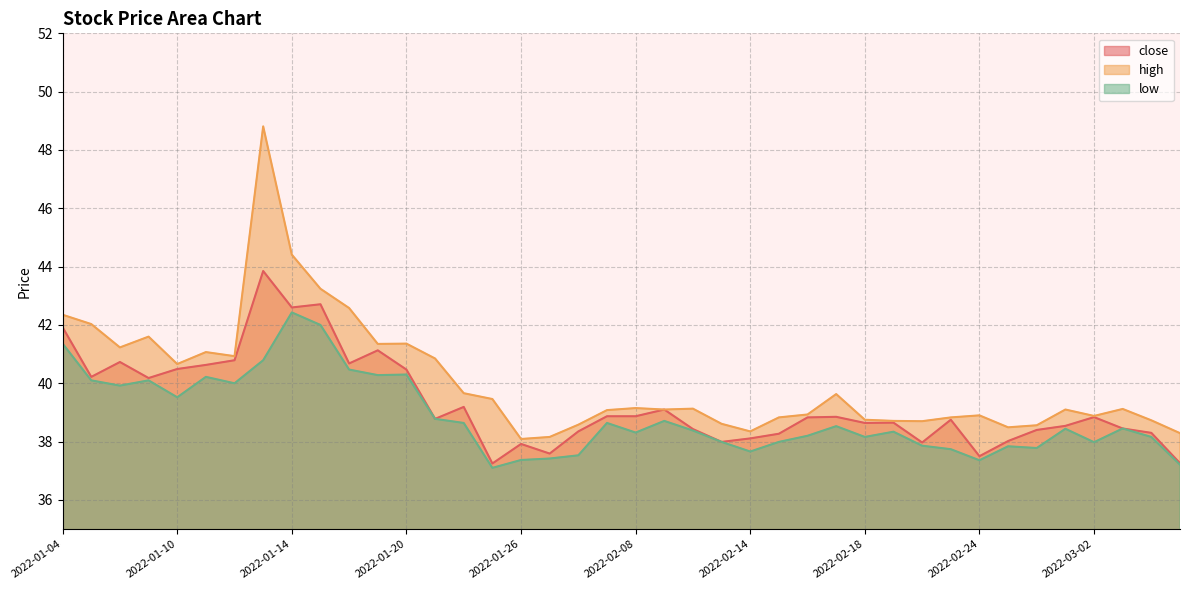

Rank the series at 2022-01-27 from highest to lowest value.

high, close, low